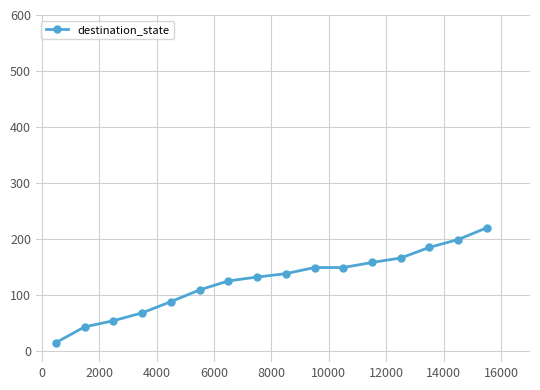

What is the maximum value shown in the chart?

220